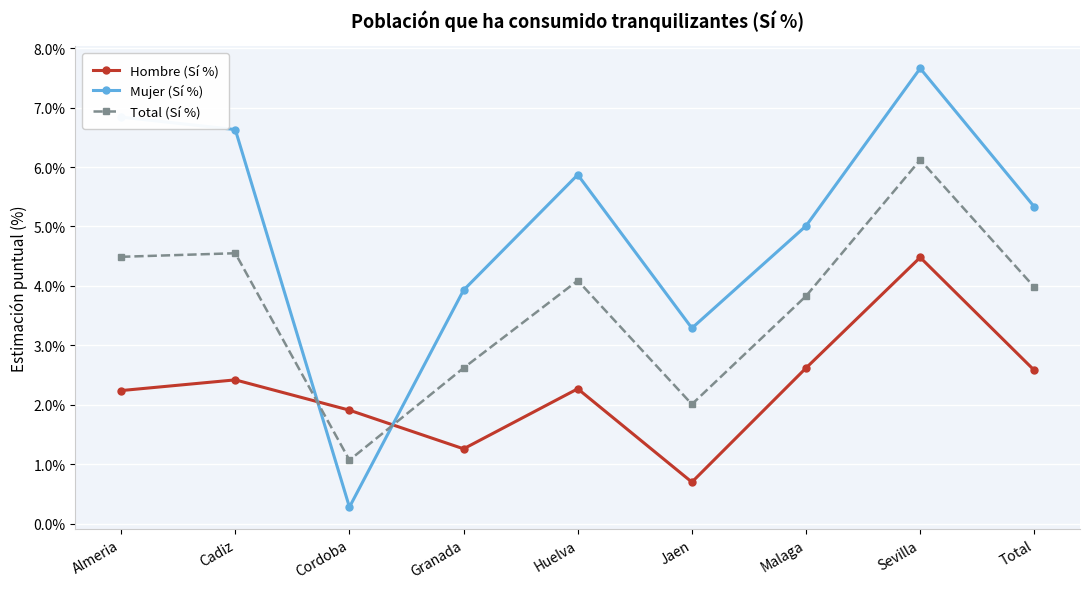

At which category does Hombre (Sí %) reach its first local valley?

Granada